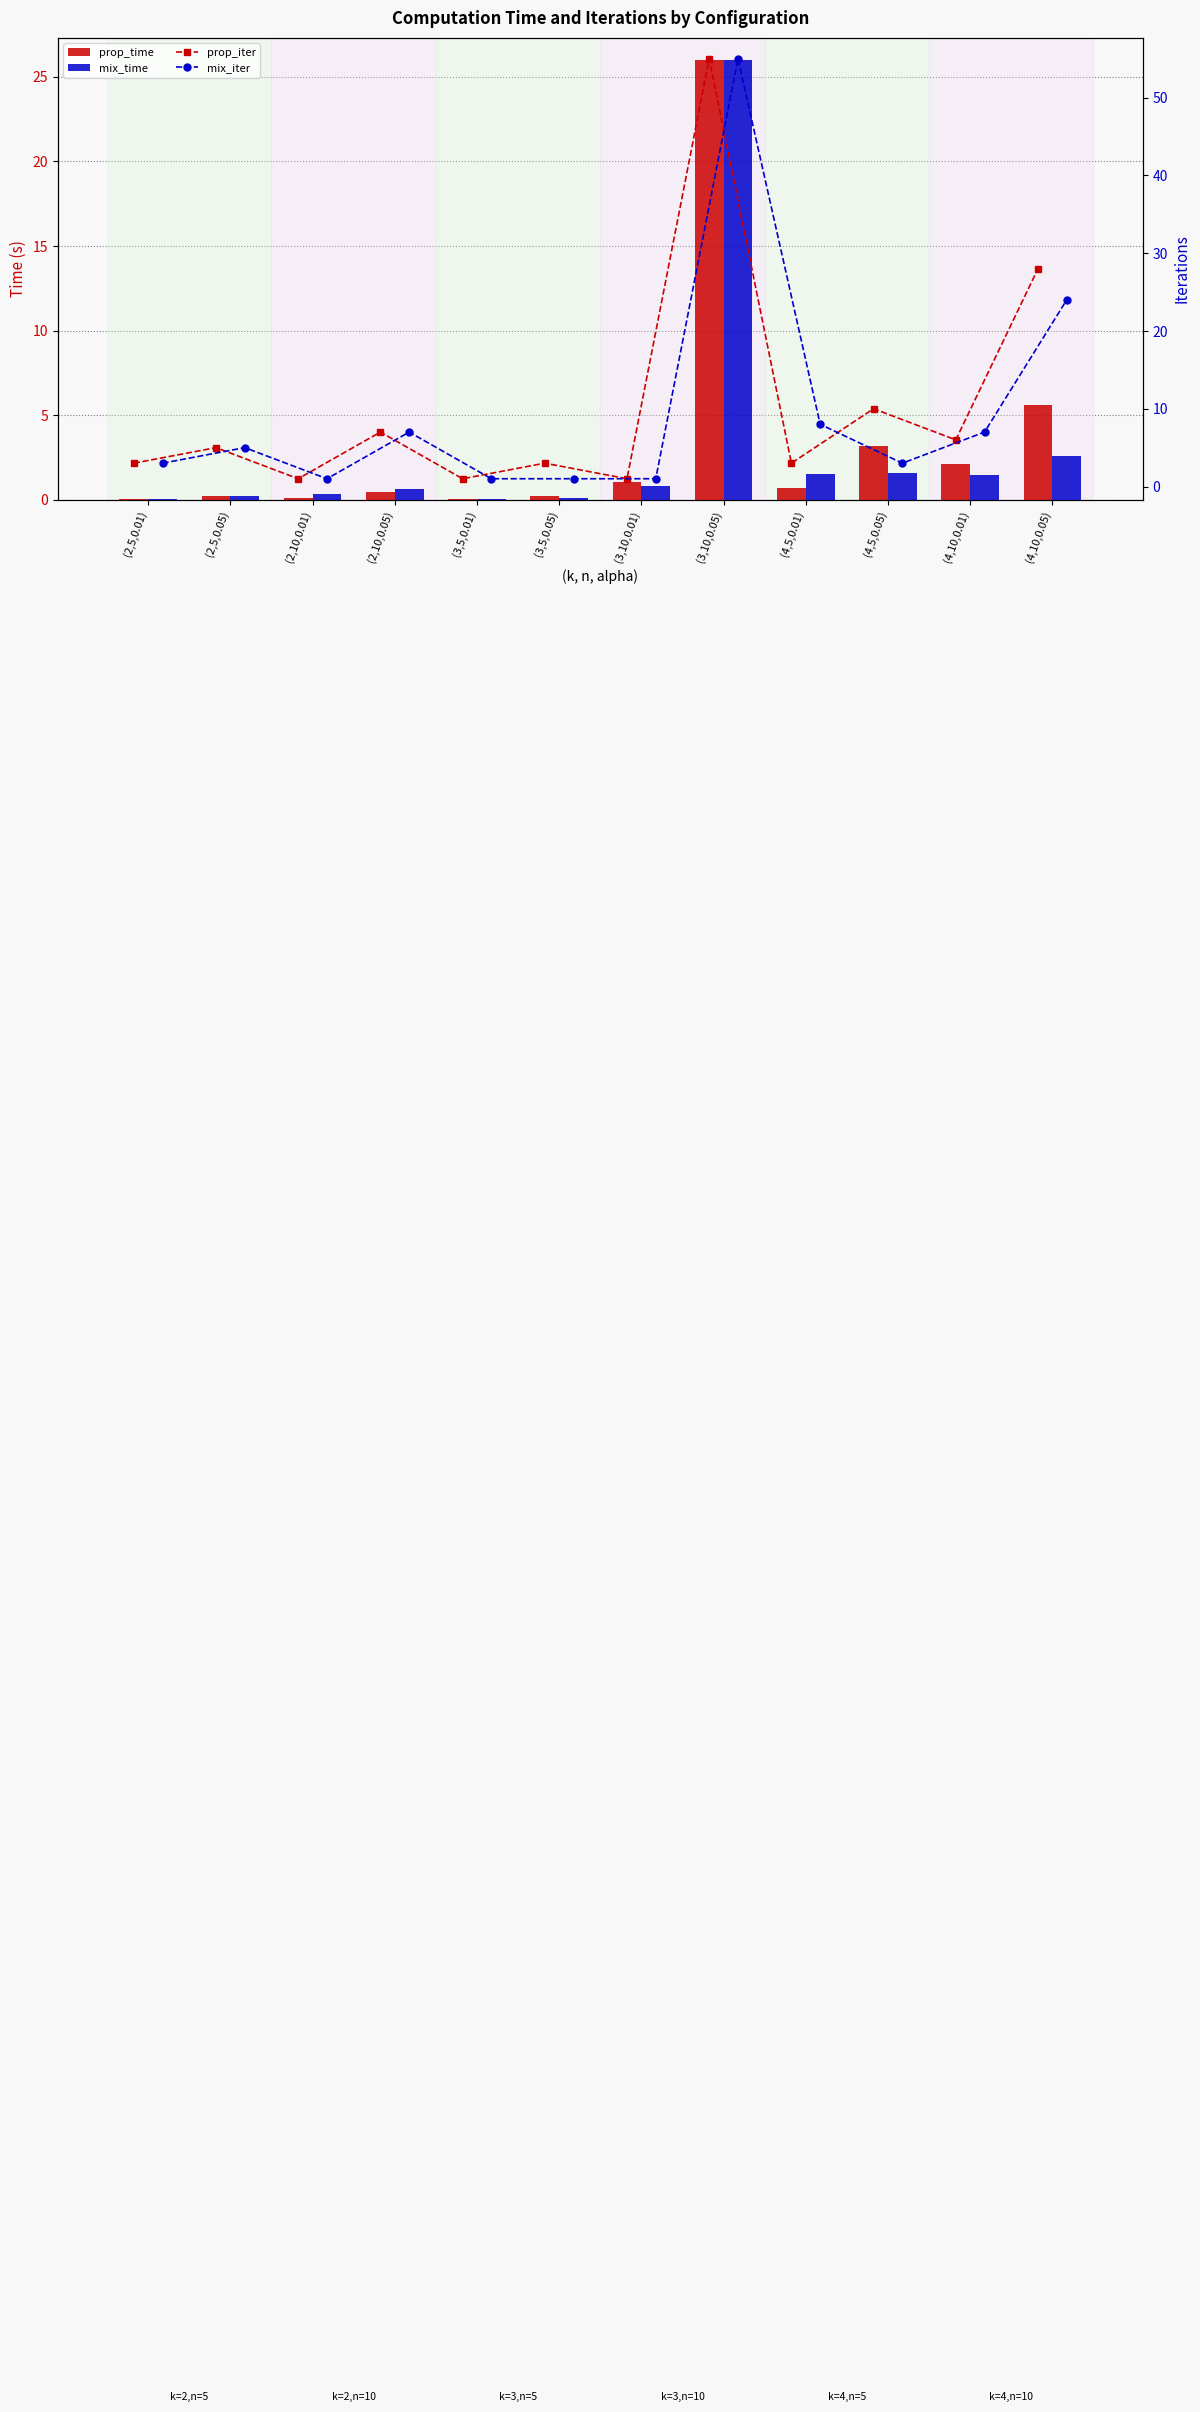

What is the label of the 3rd bar from the right?

(4,5,0.05)